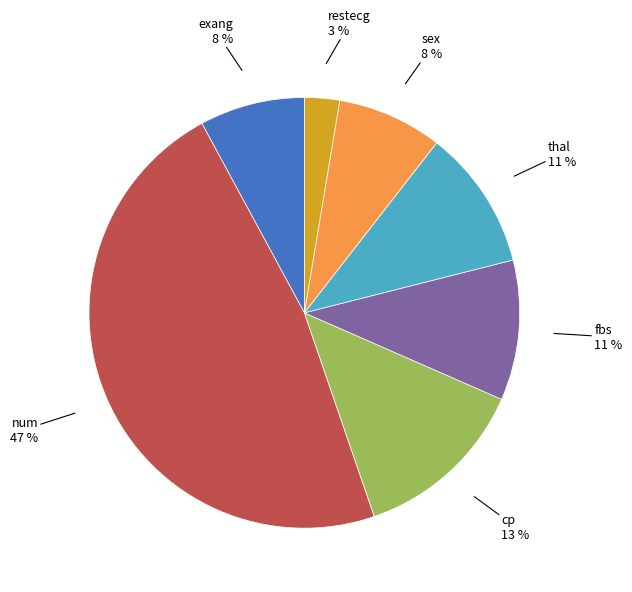

To the nearest percent, what is the average slice percentage?

14%